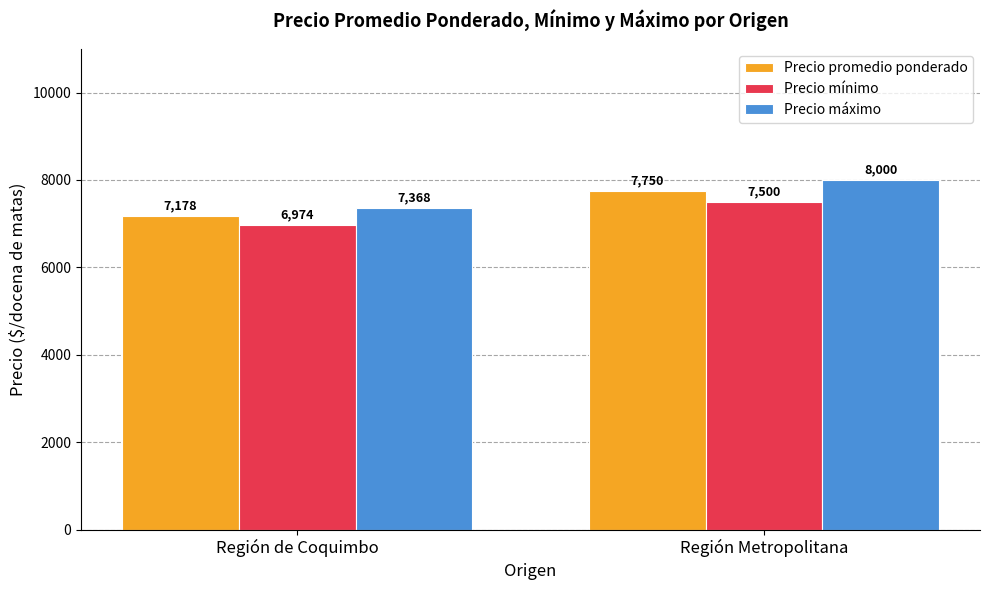

What is the sum of all Precio máximo values?

15368